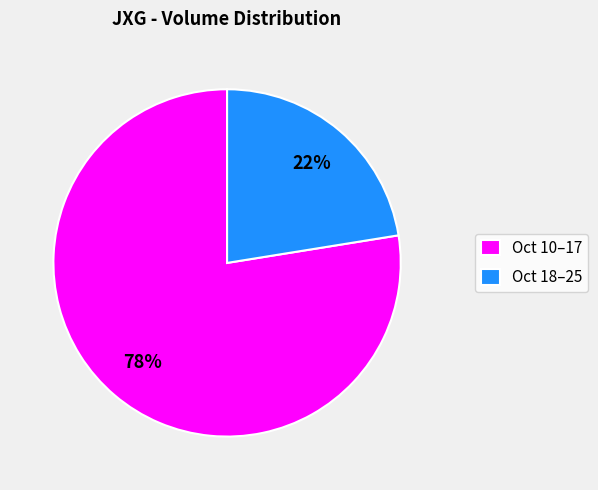

What is the majority slice?

Oct 10–17